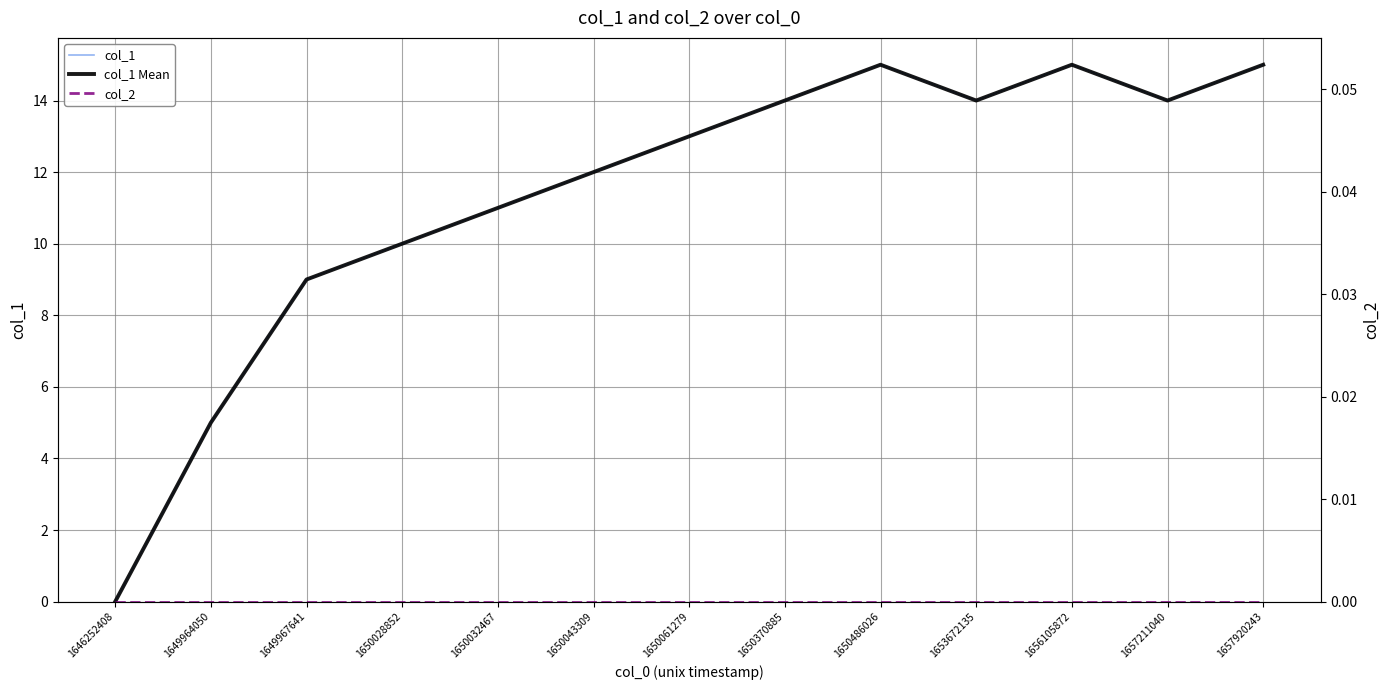

Which series has the largest range (max minus min)?

col_1